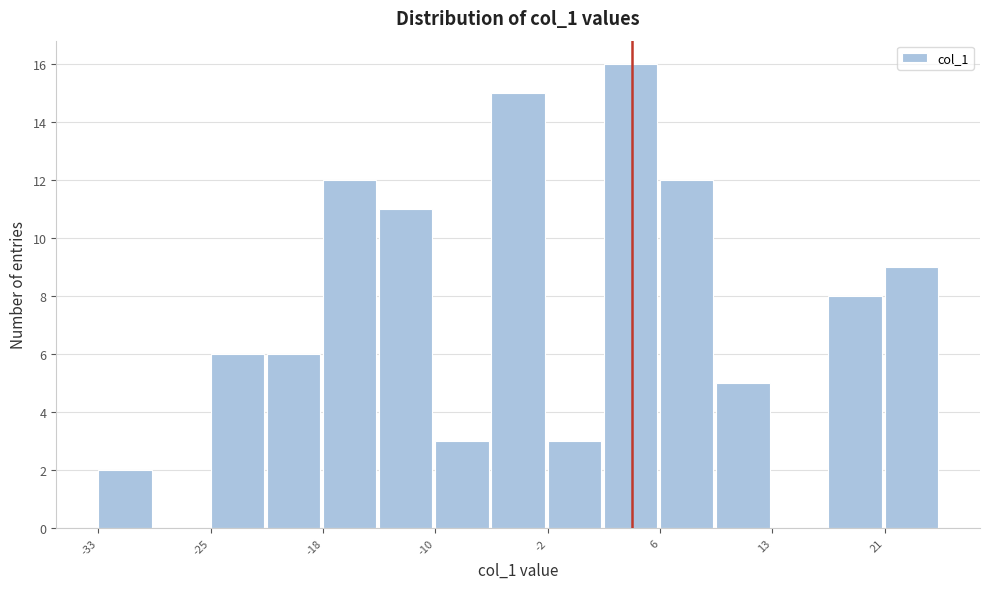

Around what value on the x-axis is the tallest bar? Give the approximate position of its centre, as read against the axis.

4